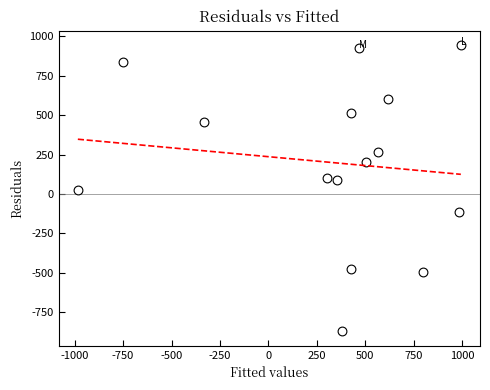

What is the range of Y values (max minus min)?

1816.9